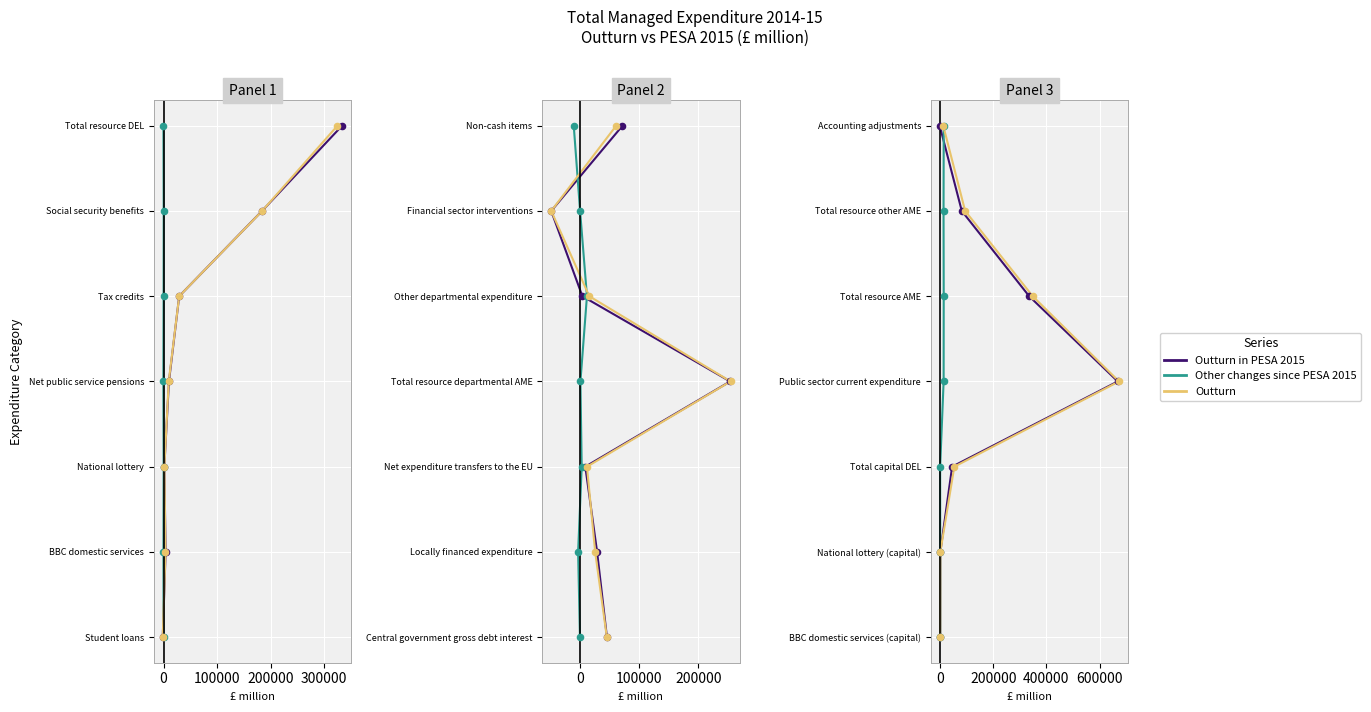

Which series has the widest spread of Y values?

Outturn in PESA 2015